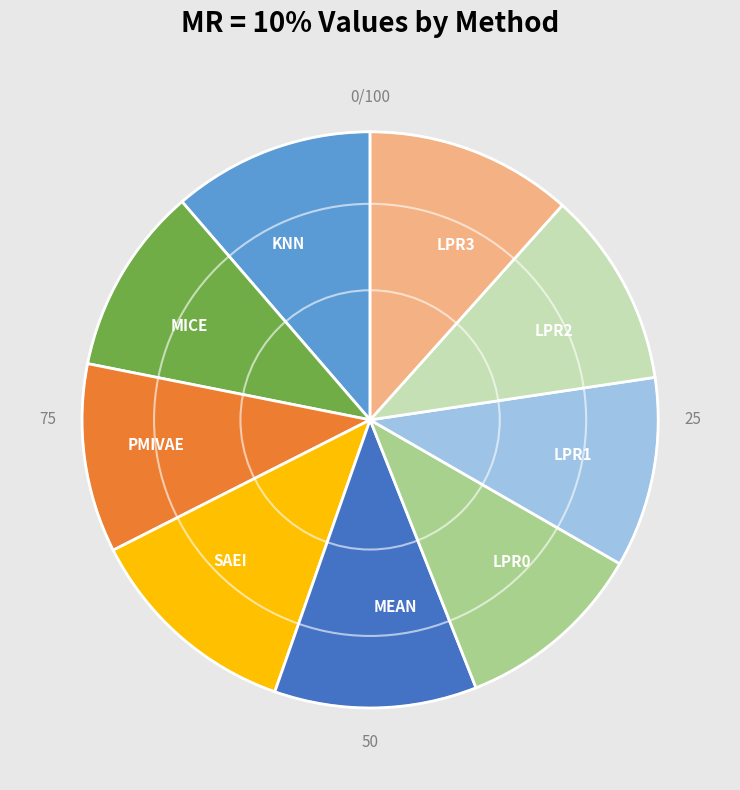

Which category has the biggest portion of the pie?

SAEI